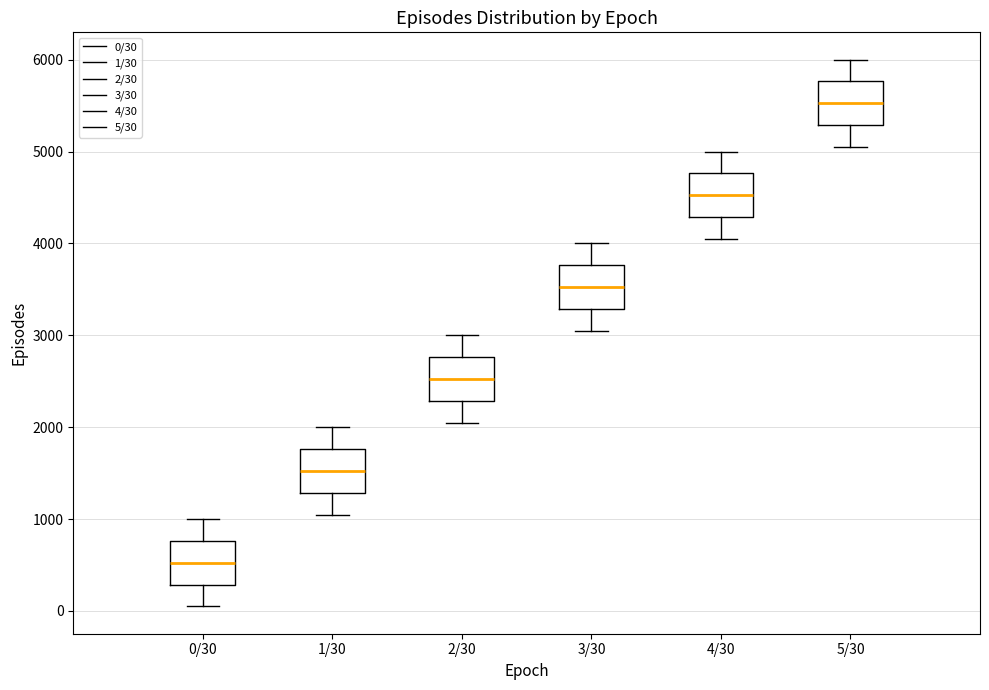

Reading left to right, read every box against the y-axis: the position of its median line, the range the box covers, and the ends of its whiskers. The values are not printed on the chart, so give them approximately, as read against the axis.

0/30: median 500, box 300 to 800, whiskers 100 to 1000
1/30: median 1500, box 1300 to 1800, whiskers 1100 to 2000
2/30: median 2500, box 2300 to 2800, whiskers 2100 to 3000
3/30: median 3500, box 3300 to 3800, whiskers 3100 to 4000
4/30: median 4500, box 4300 to 4800, whiskers 4100 to 5000
5/30: median 5500, box 5300 to 5800, whiskers 5100 to 6000